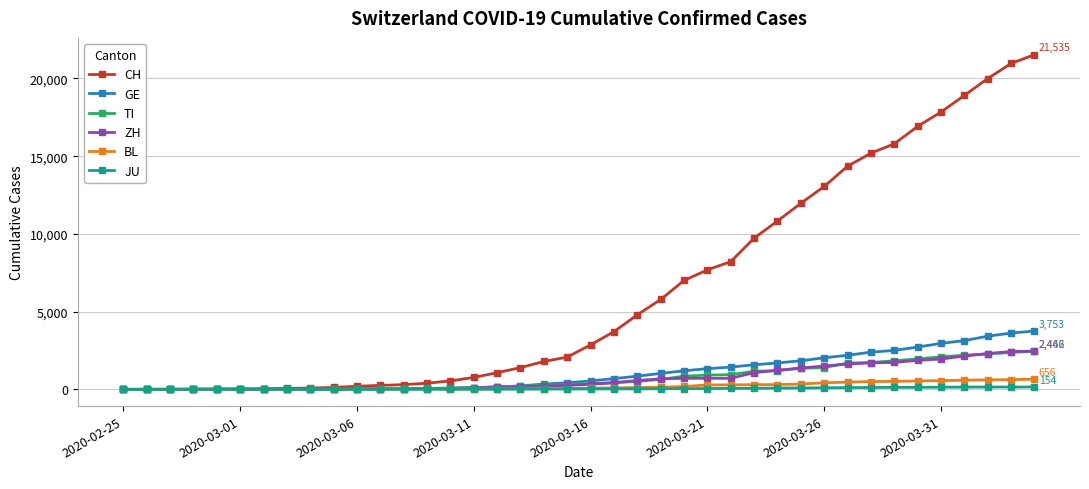

Which series ends up on top after the final intersection of TI and GE?

GE